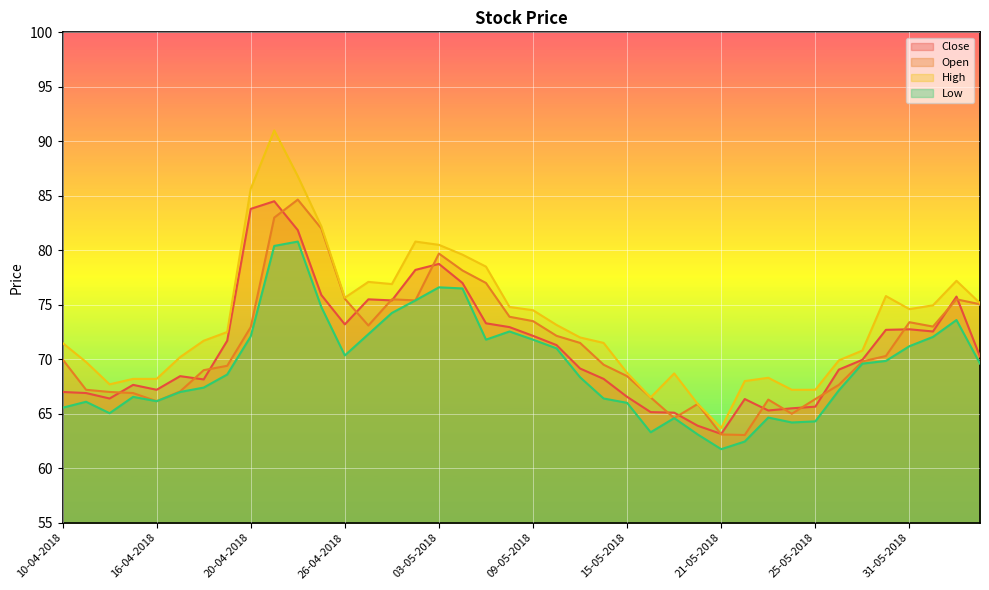

Between 02-05-2018 and 31-05-2018, which series saw the biggest shift?

High